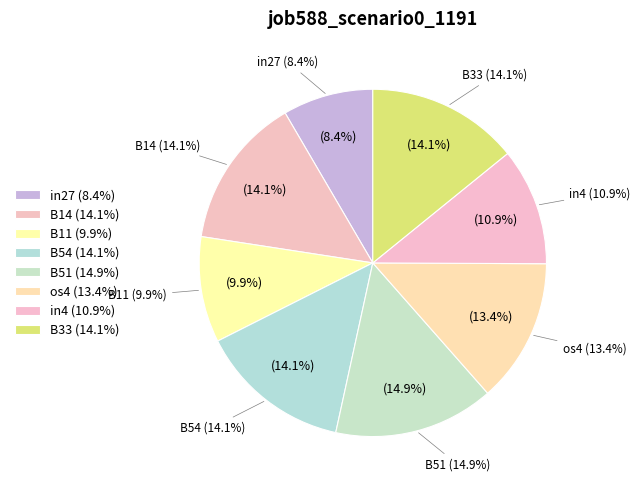

To the nearest percent, what is the combined percentage of B33 and B14?

28%